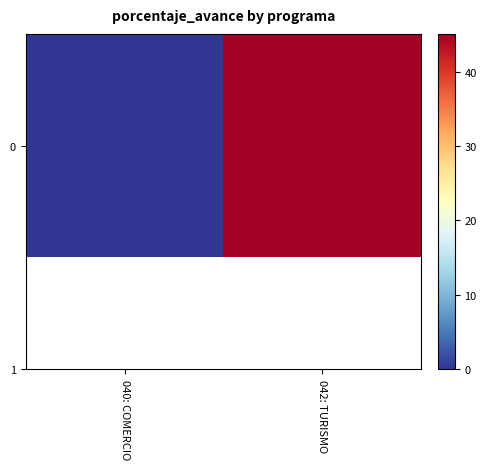

How many values are below 45?

1